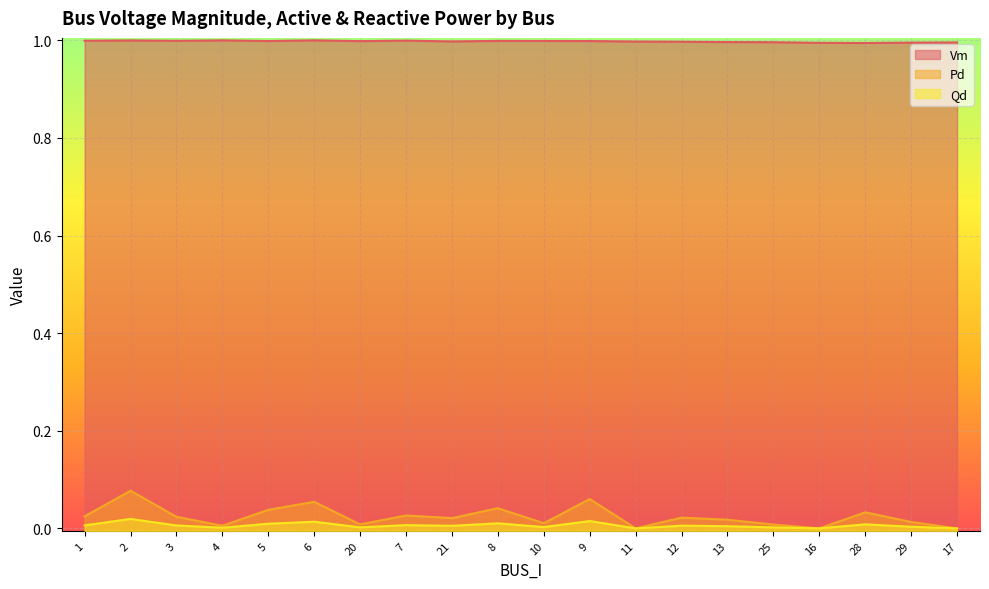

Which series has the widest spread of values?

Pd